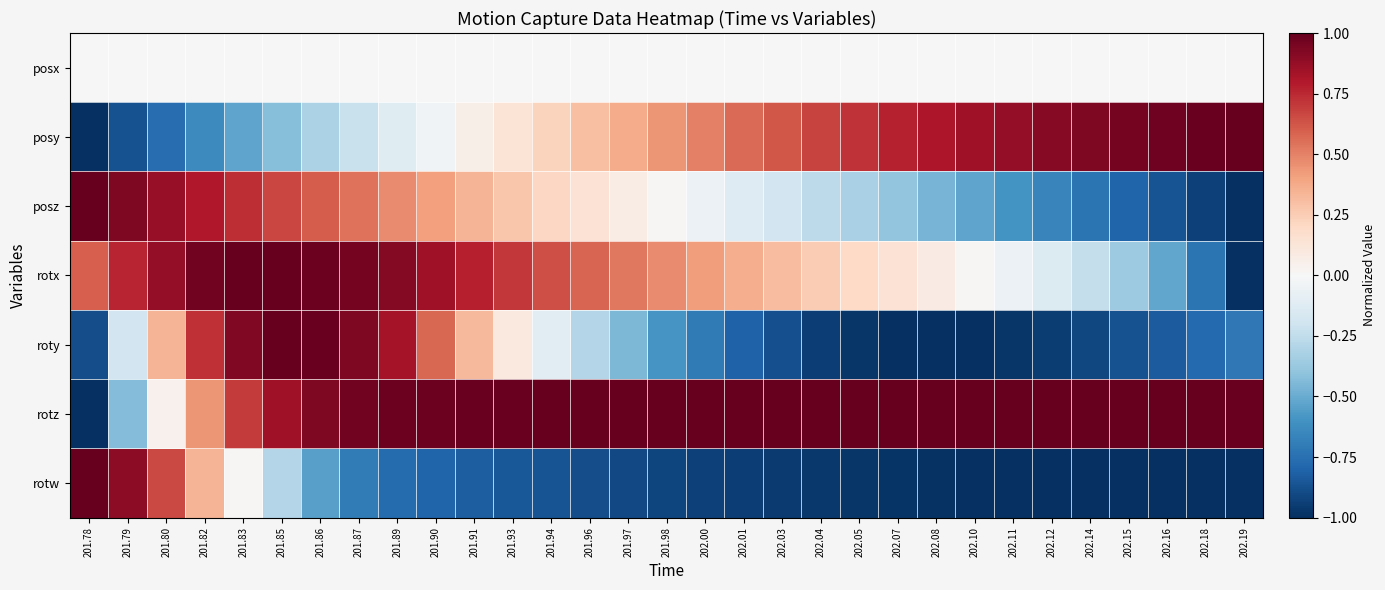

At how many categories does at least one series exceed 0?

31